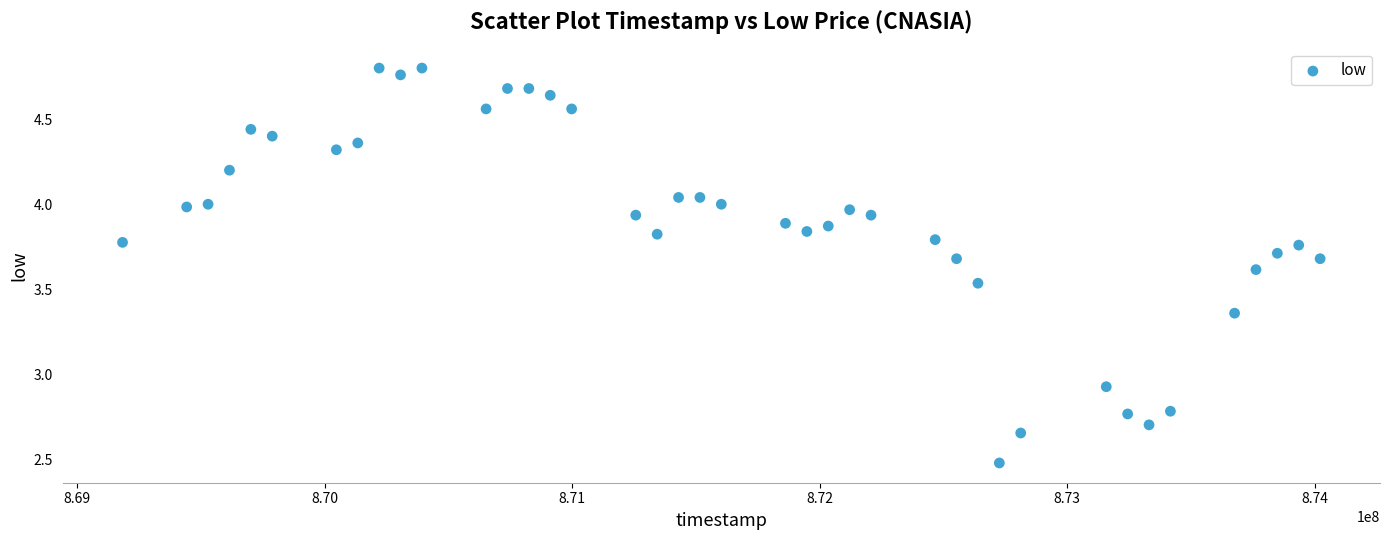

What is the range of Y values (max minus min)?

2.3